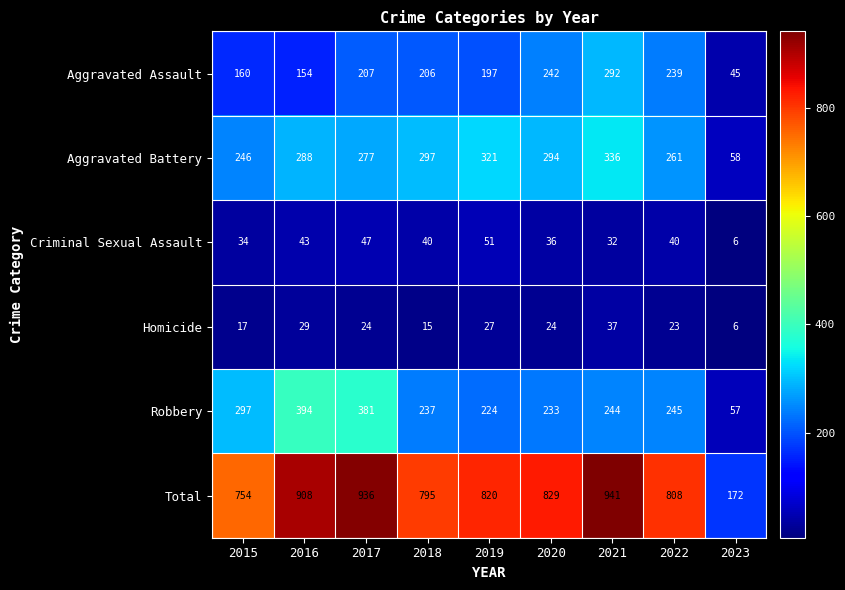

How many series are shown in this chart?

6